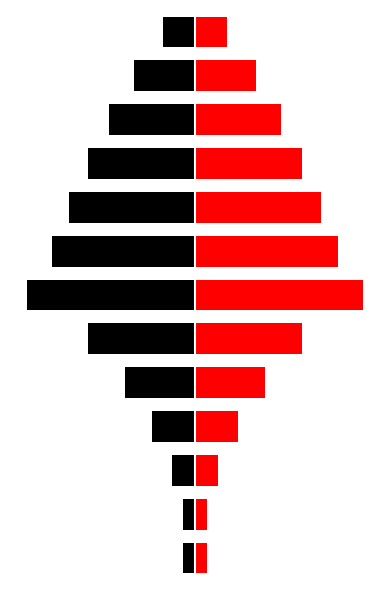

What are all the series names shown in the legend?

black, red